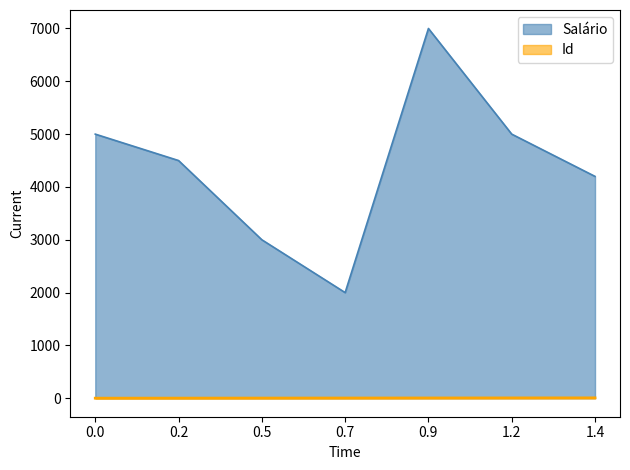

Which category has the highest value across all series?

0.9